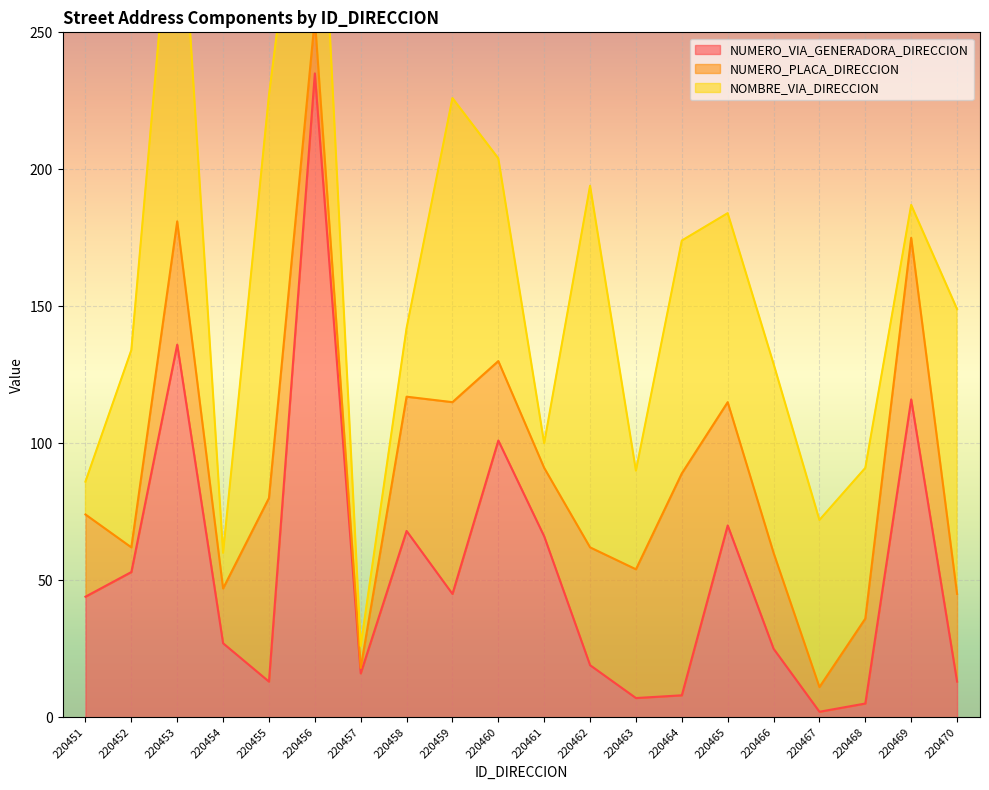

Which series has the largest total across all categories?

NOMBRE_VIA_DIRECCION